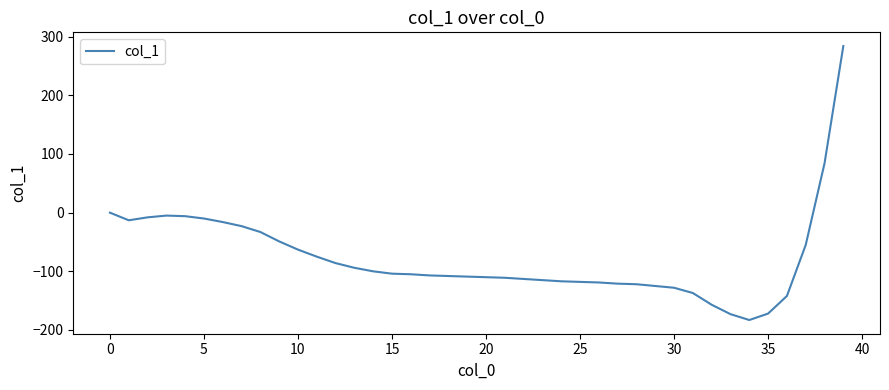

What is the greatest value displayed?

284